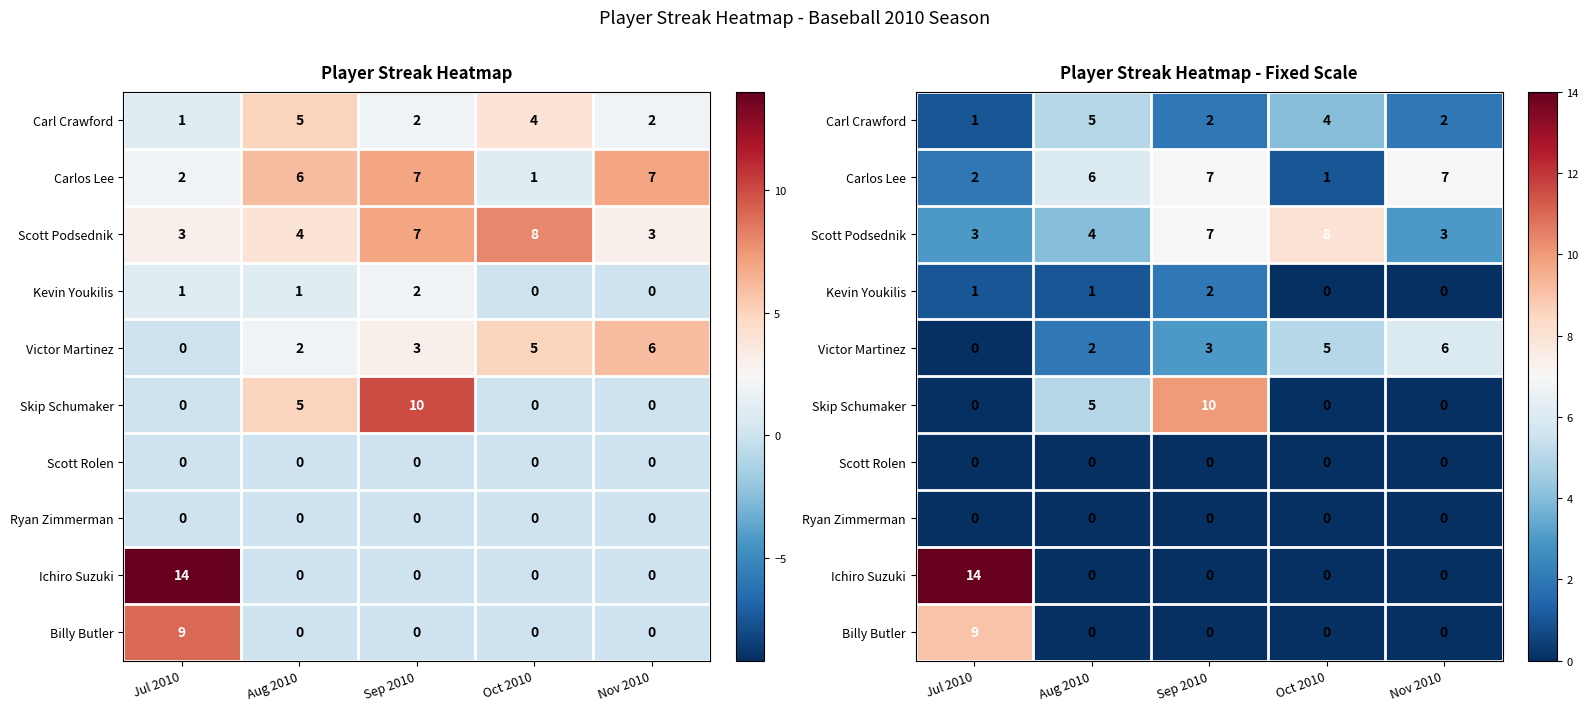

What is the sum of the Scott Podsednik values at Jul 2010 and Nov 2010?

6